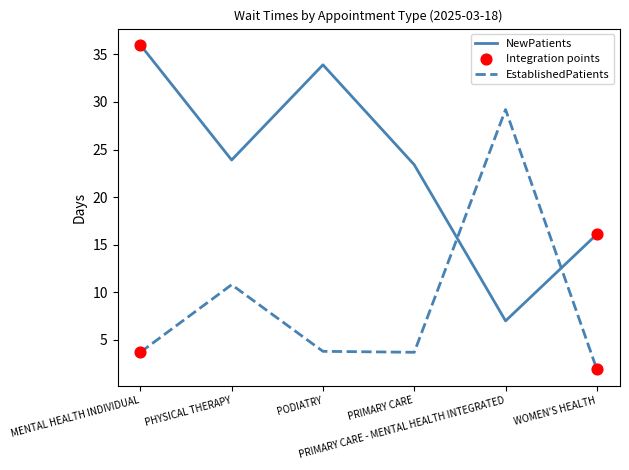

Which series has the largest range (max minus min)?

NewPatients